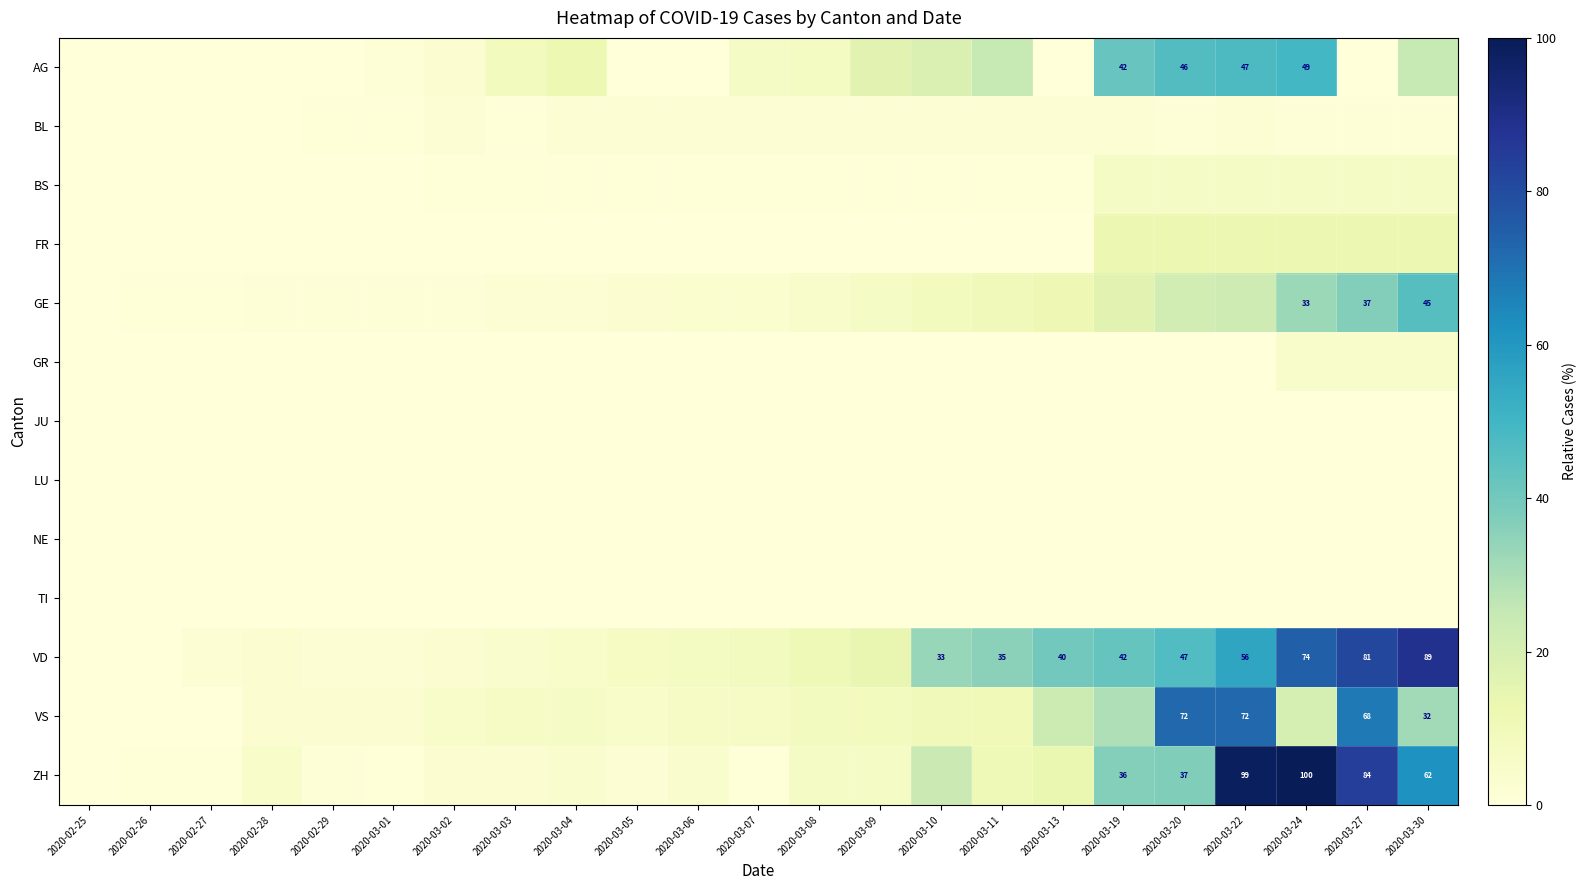

Is the value of BS at 2020-03-22 greater than the value of VD at 2020-03-02?

Yes